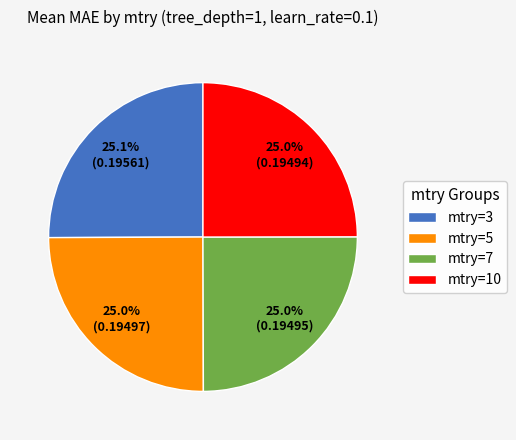

To the nearest percent, what is the average slice percentage?

25%